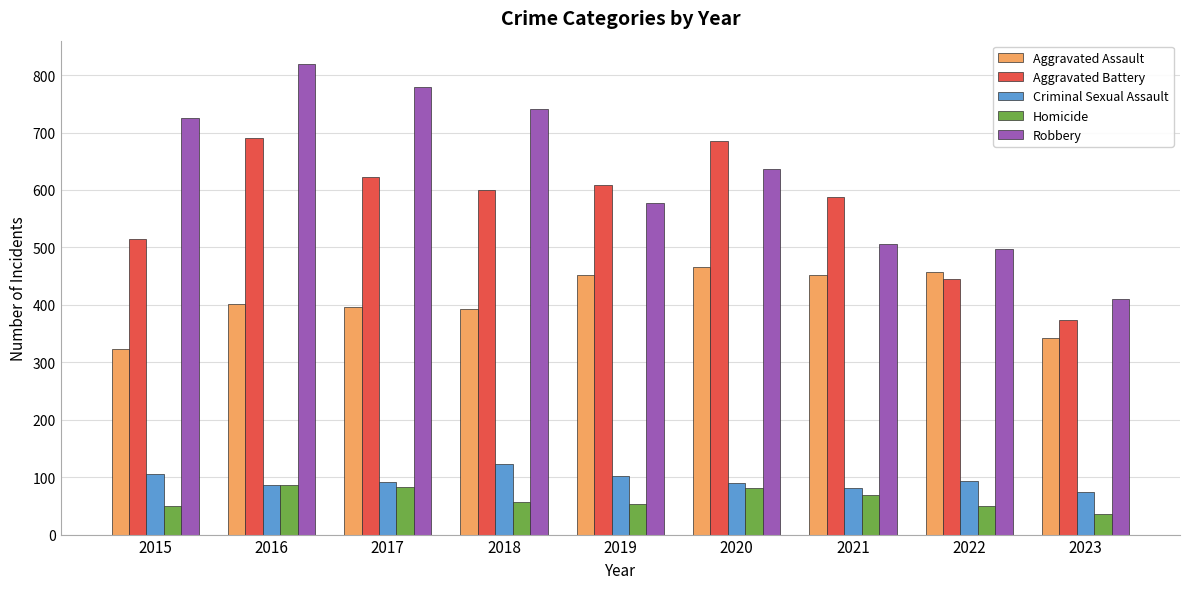

True or false: Homicide has a value of 82 at 2017.

True